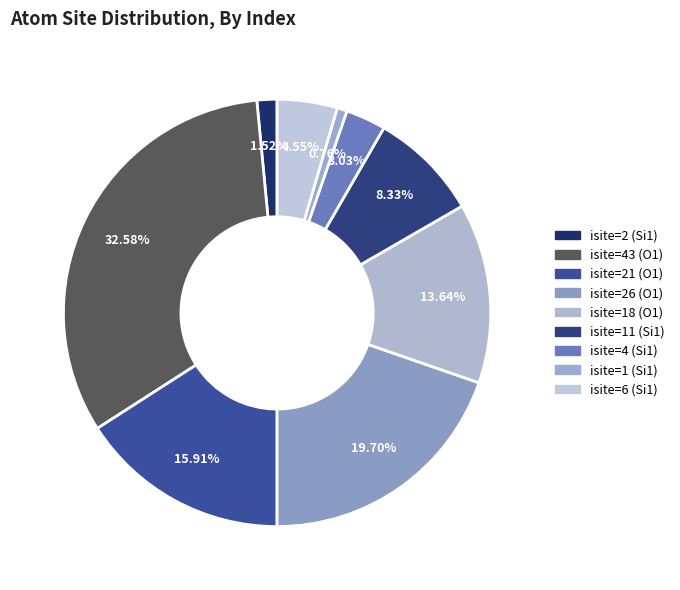

What percentage is the isite=1 (Si1) slice, to the nearest percent?

1%